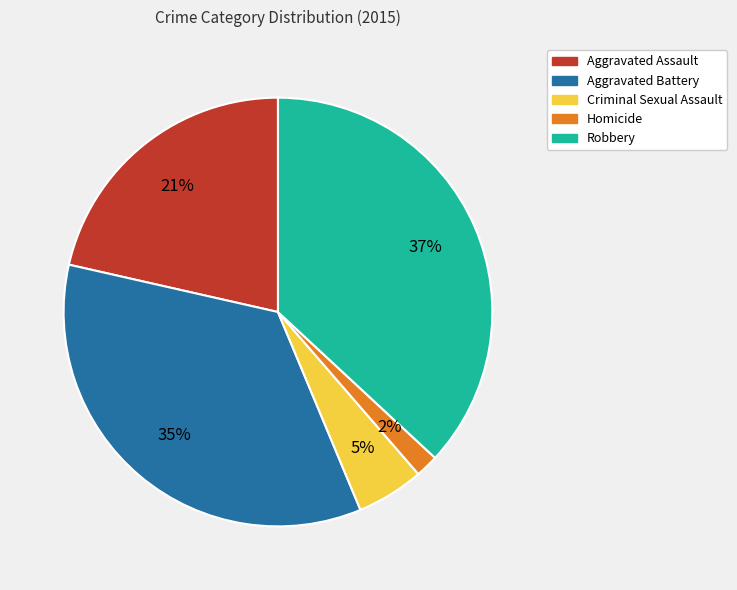

To the nearest percent, what percentage of the pie is Aggravated Battery?

35%